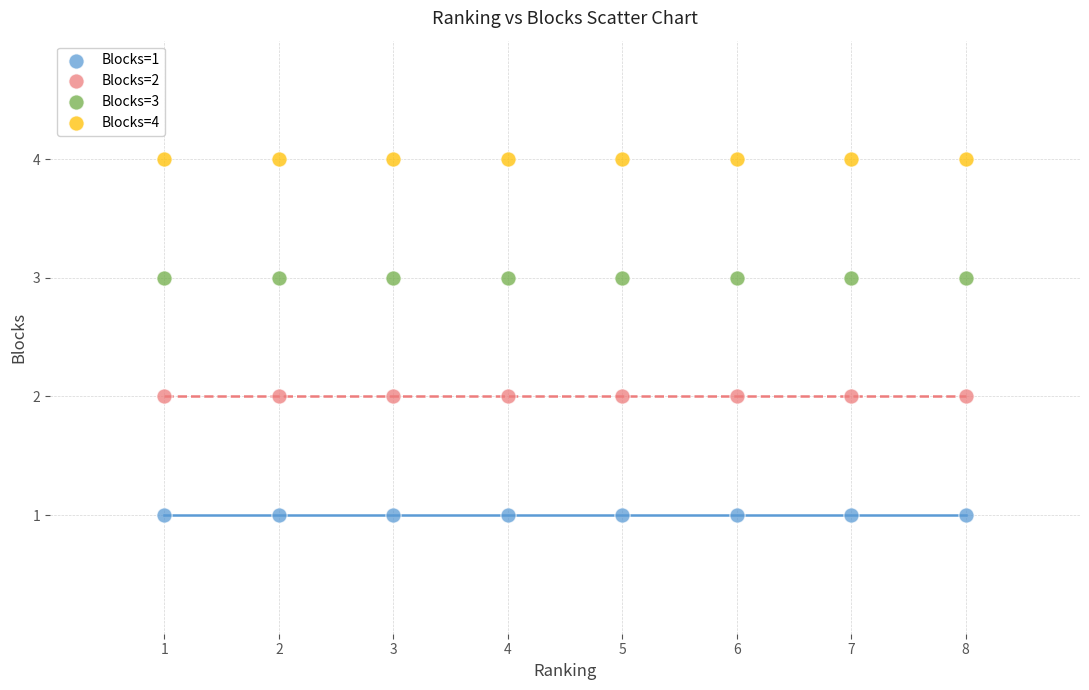

Which series contains the lowest Y value?

Blocks=1